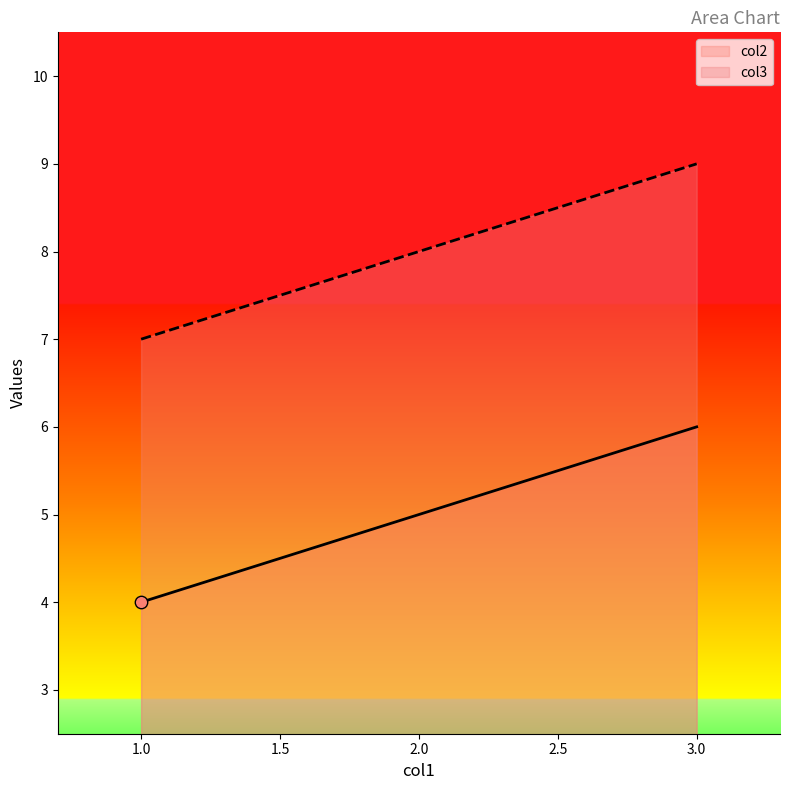

Which series has the largest Y range (max minus min)?

col2